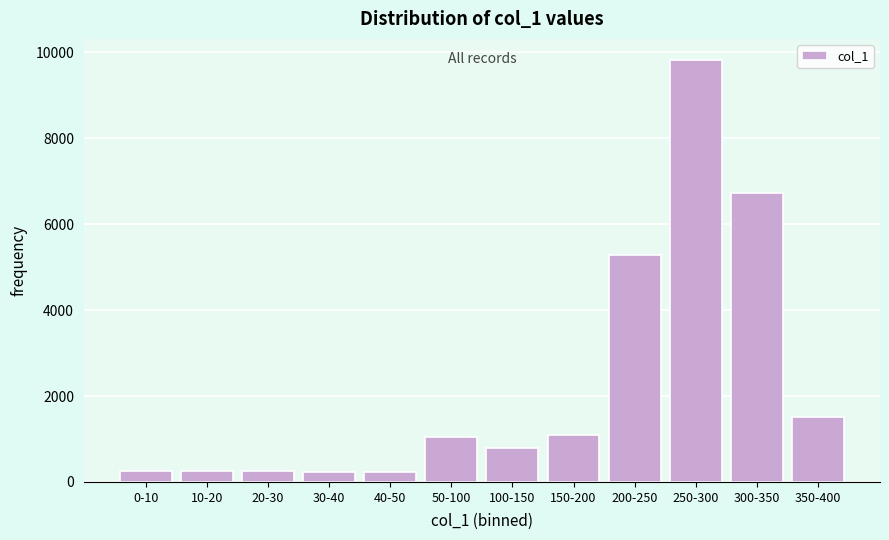

What is the difference between the maximum and minimum values?

9588